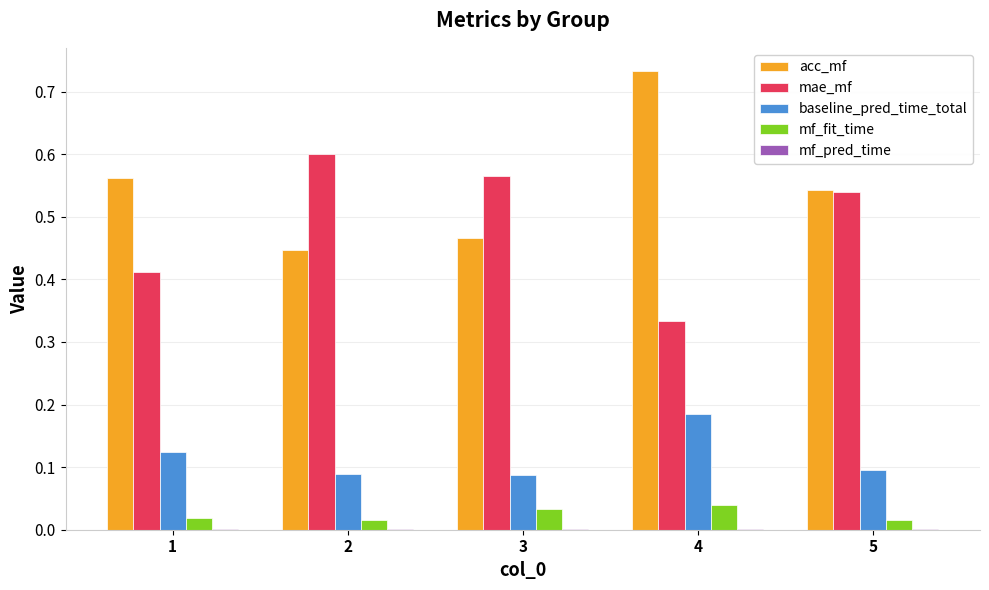

What is the sum of all mae_mf values?

2.4